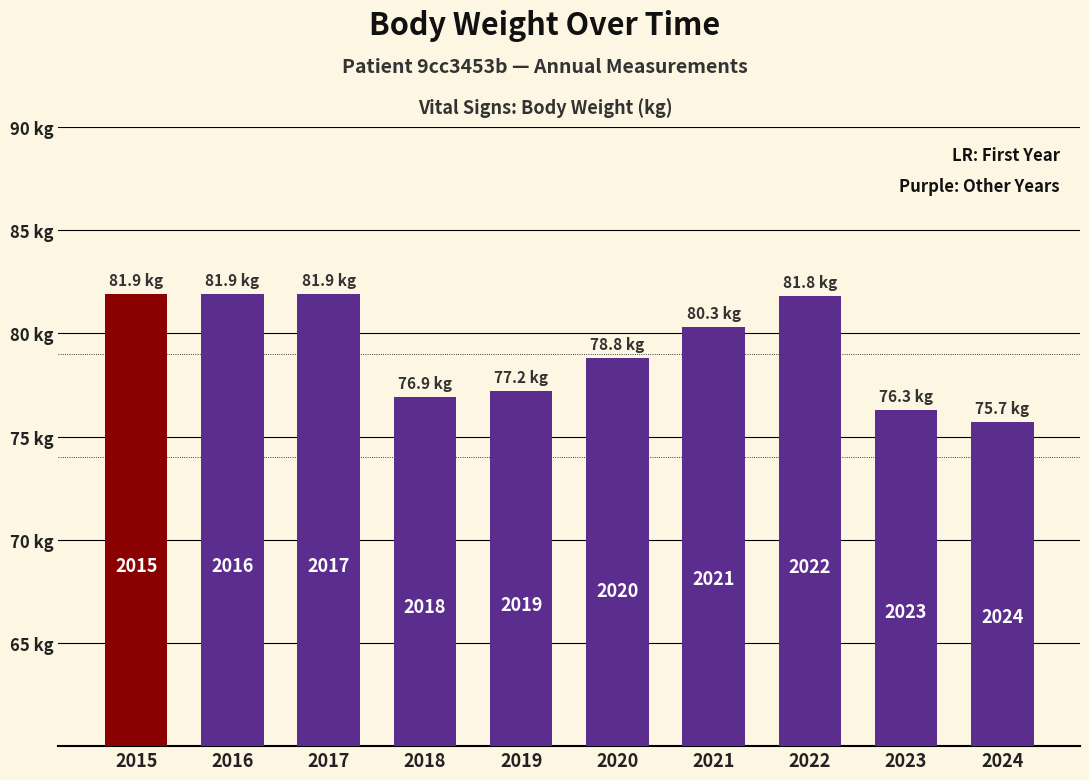

Read the value at 2015.

81.9